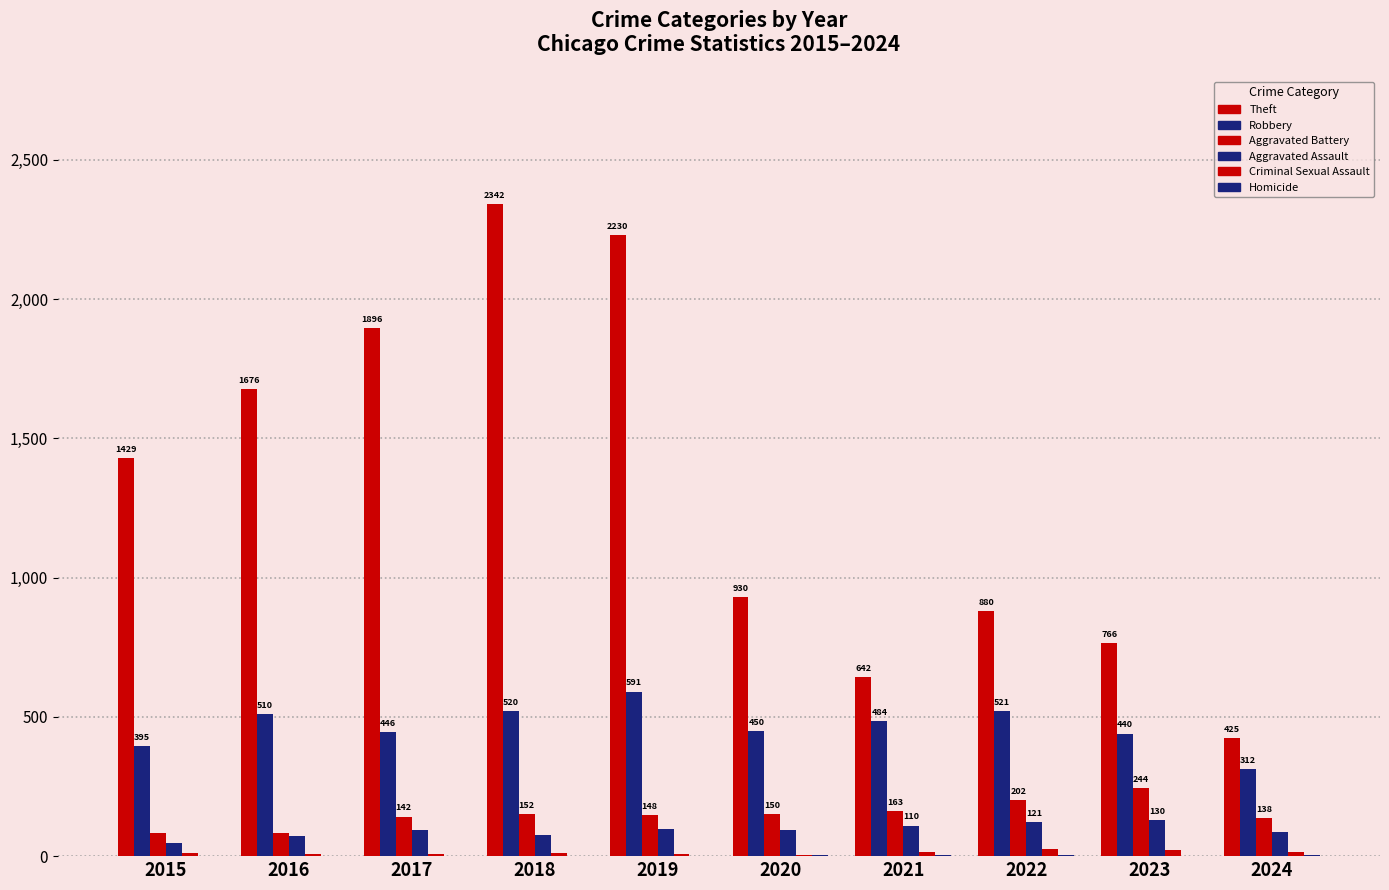

True or false: Aggravated Battery has a value of 124 at 2016.

False